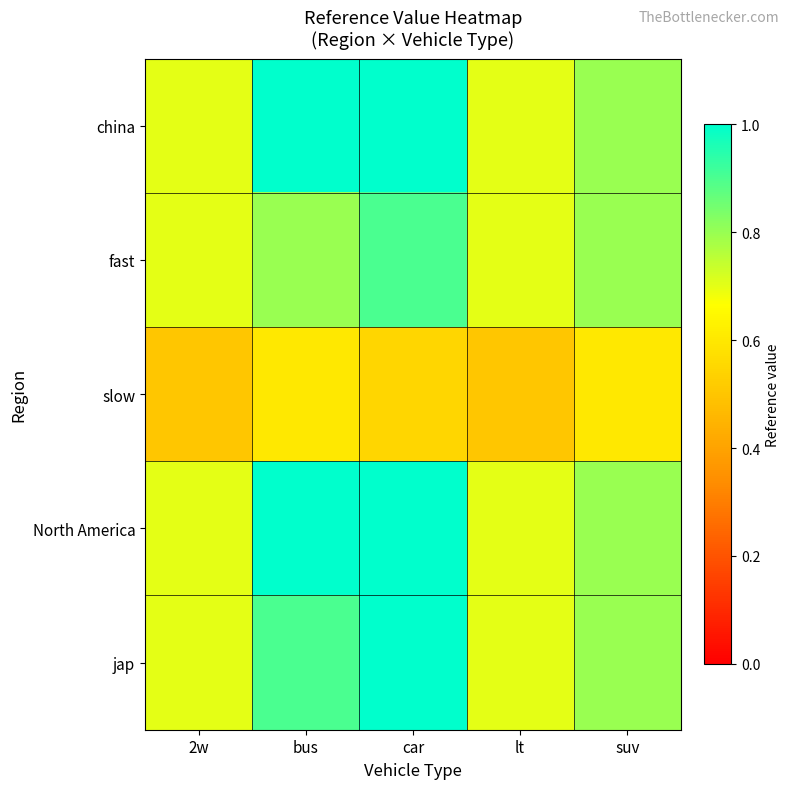

What is the total value across all series at car?

4.5